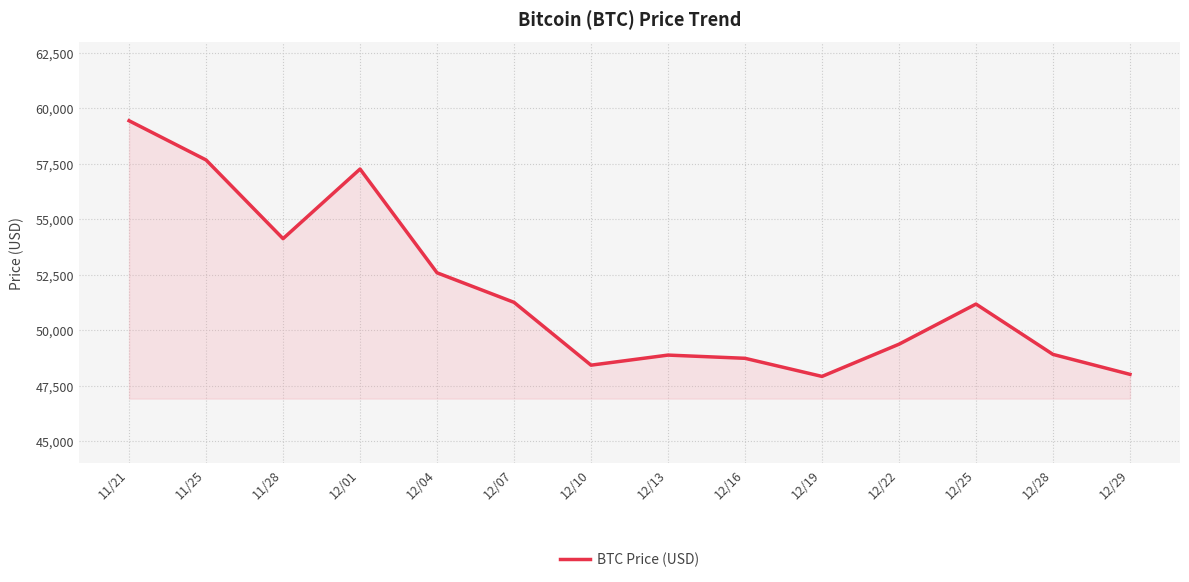

What is the ratio of the value at 12/19 to the value at 12/16?

1.0